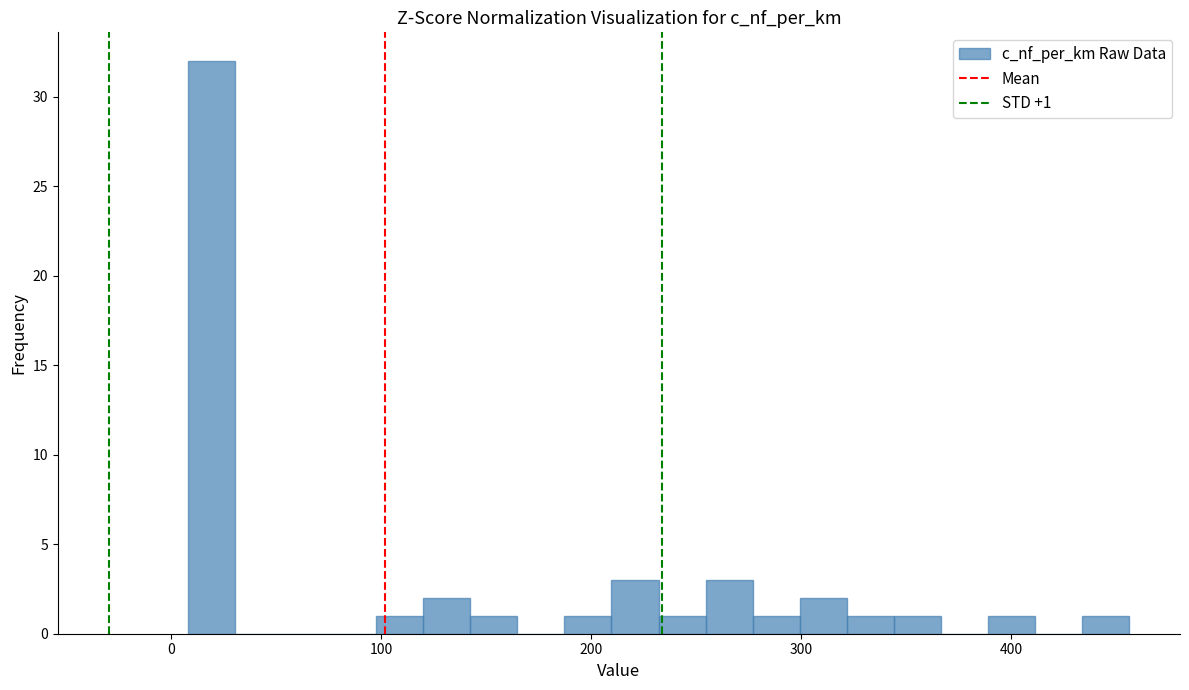

Around what value on the x-axis is the tallest bar? Give the approximate position of its centre, as read against the axis.

20